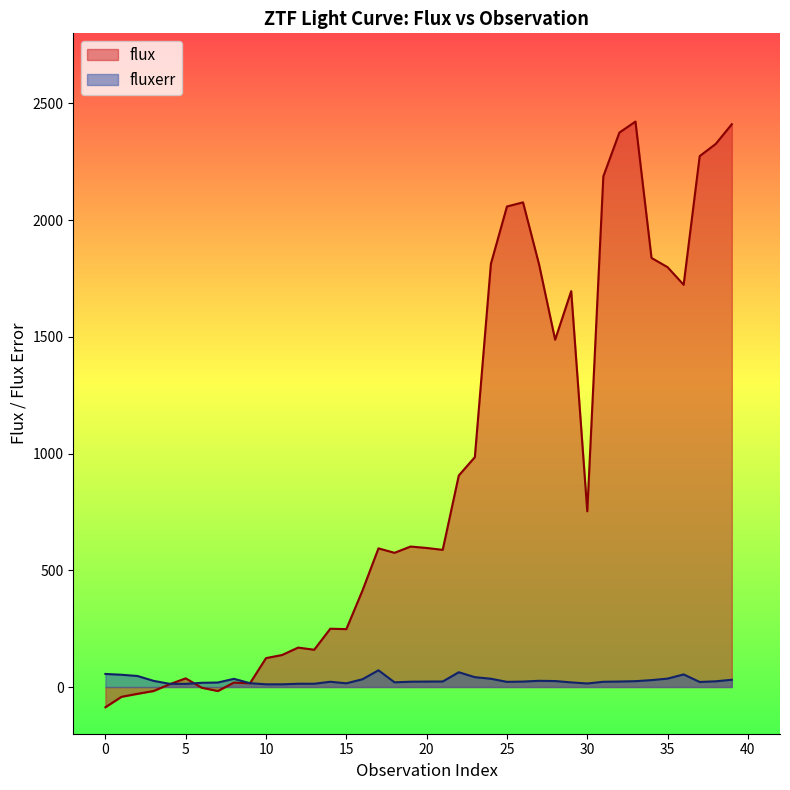

How many intersections are there between flux and fluxerr?

3